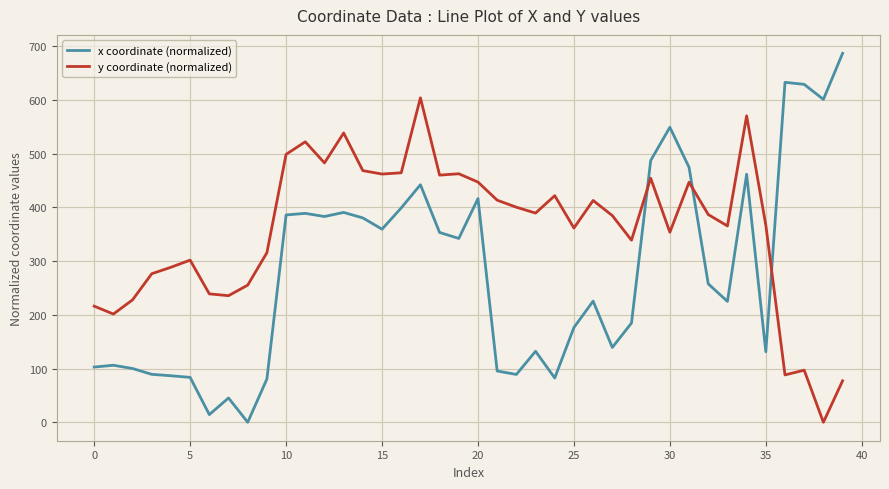

Which series has the largest total across all categories?

y coordinate (normalized)